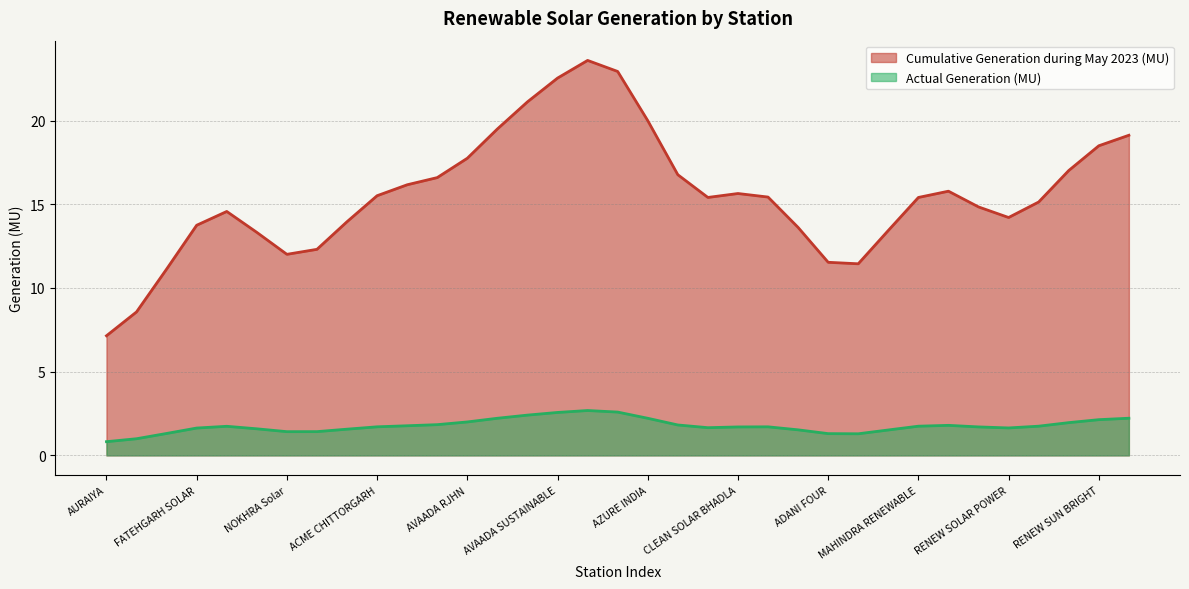

How many lines are shown in the chart?

2